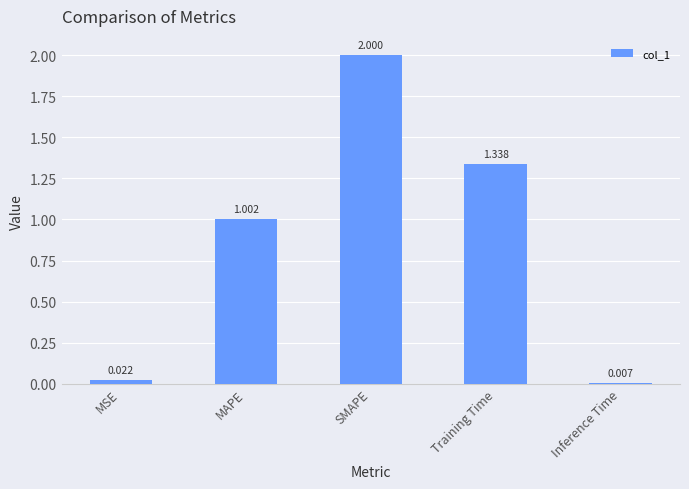

What is the change in value from MAPE to Inference Time?

-1.0